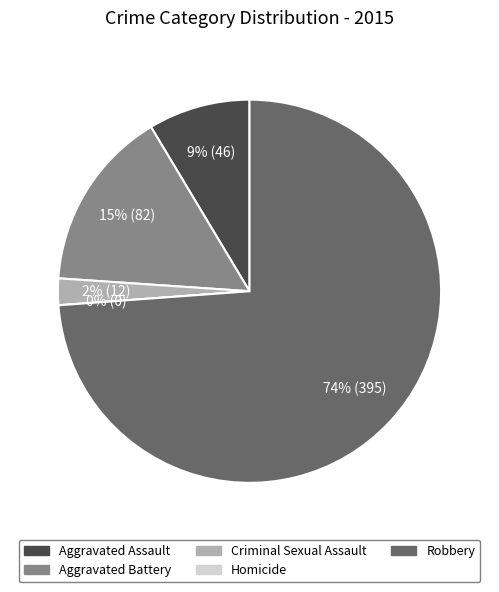

What is the change in value from Homicide to Robbery?

+395